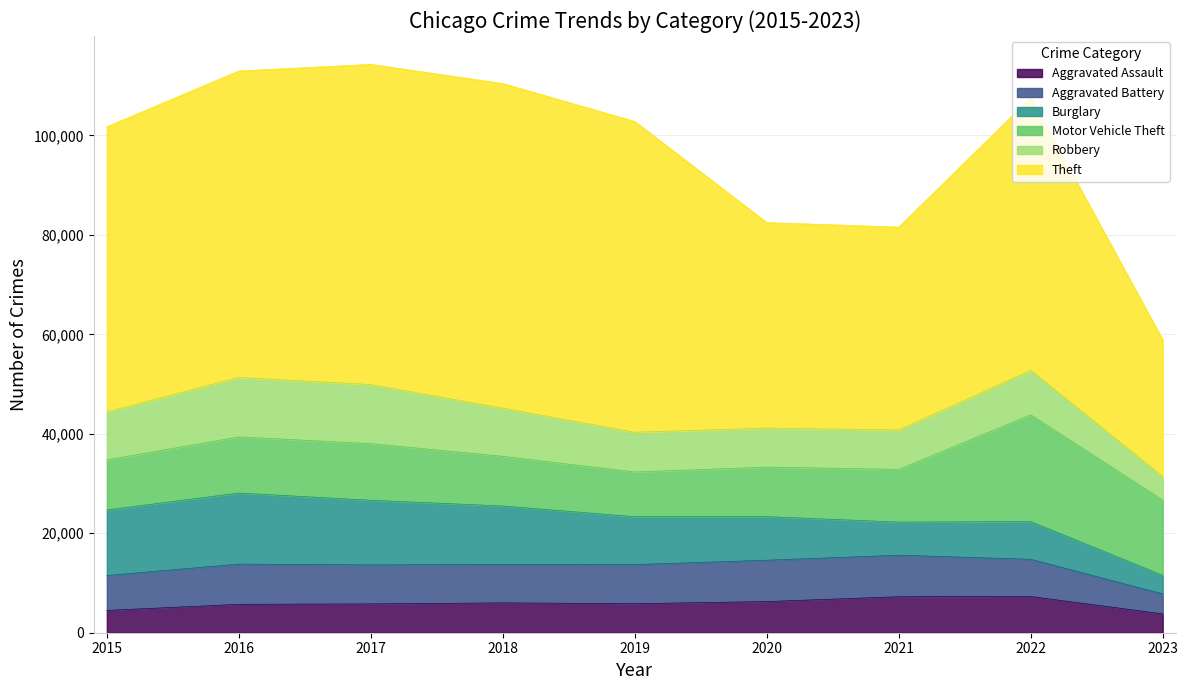

What is the difference between the maximum and minimum values in the Aggravated Battery series?

4339